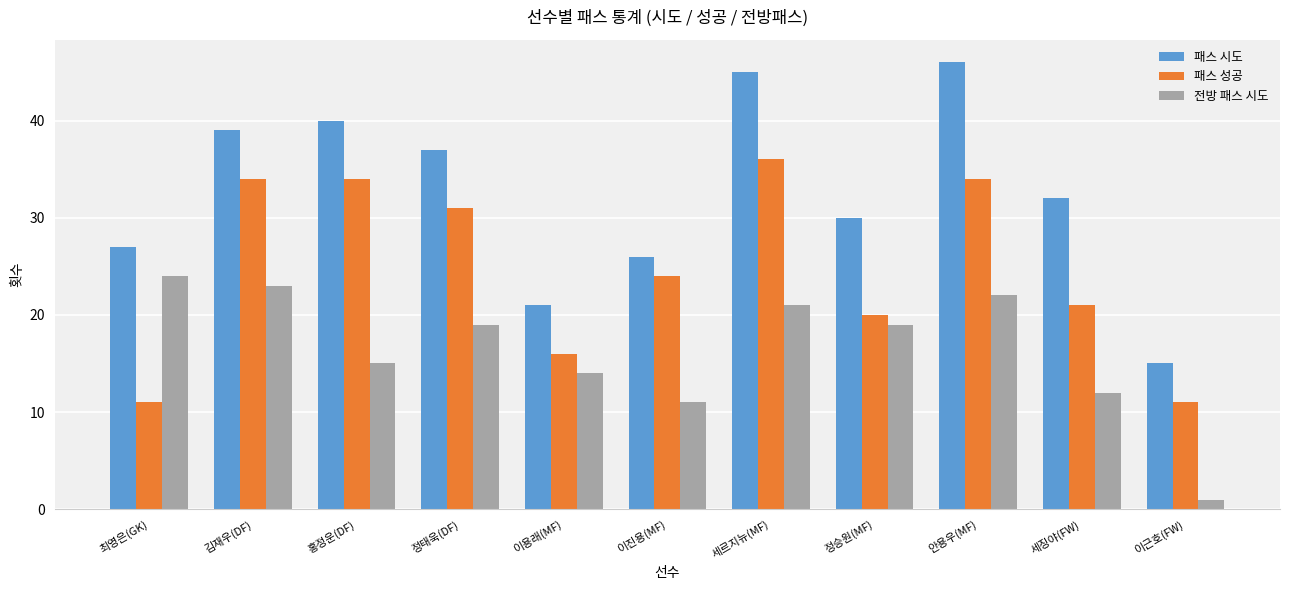

Where does the 전방 패스 시도 series first go above 19?

최영은(GK)